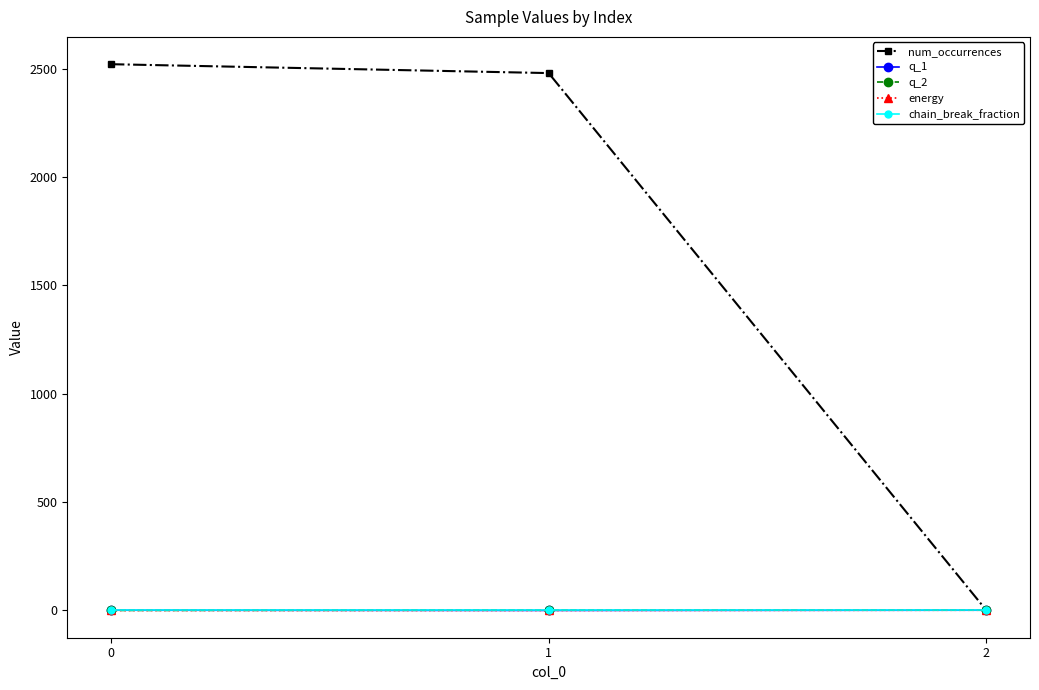

True or false: q_1 has a value of 0 at 1.

True